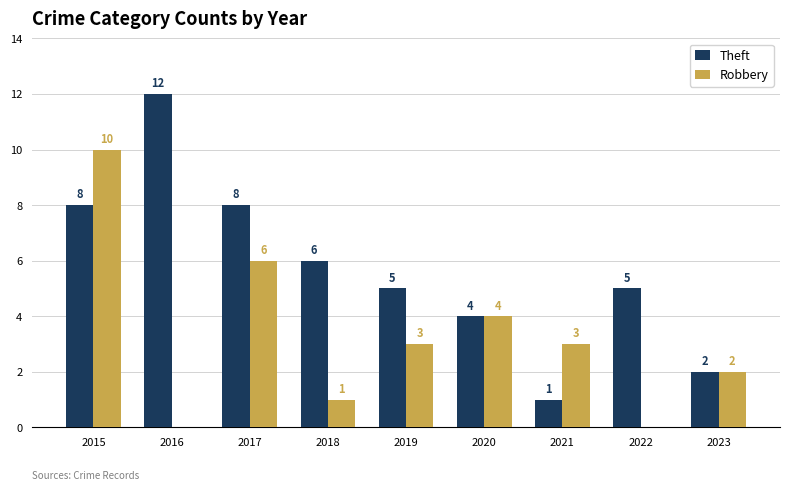

What are all the series names shown in the legend?

Theft, Robbery